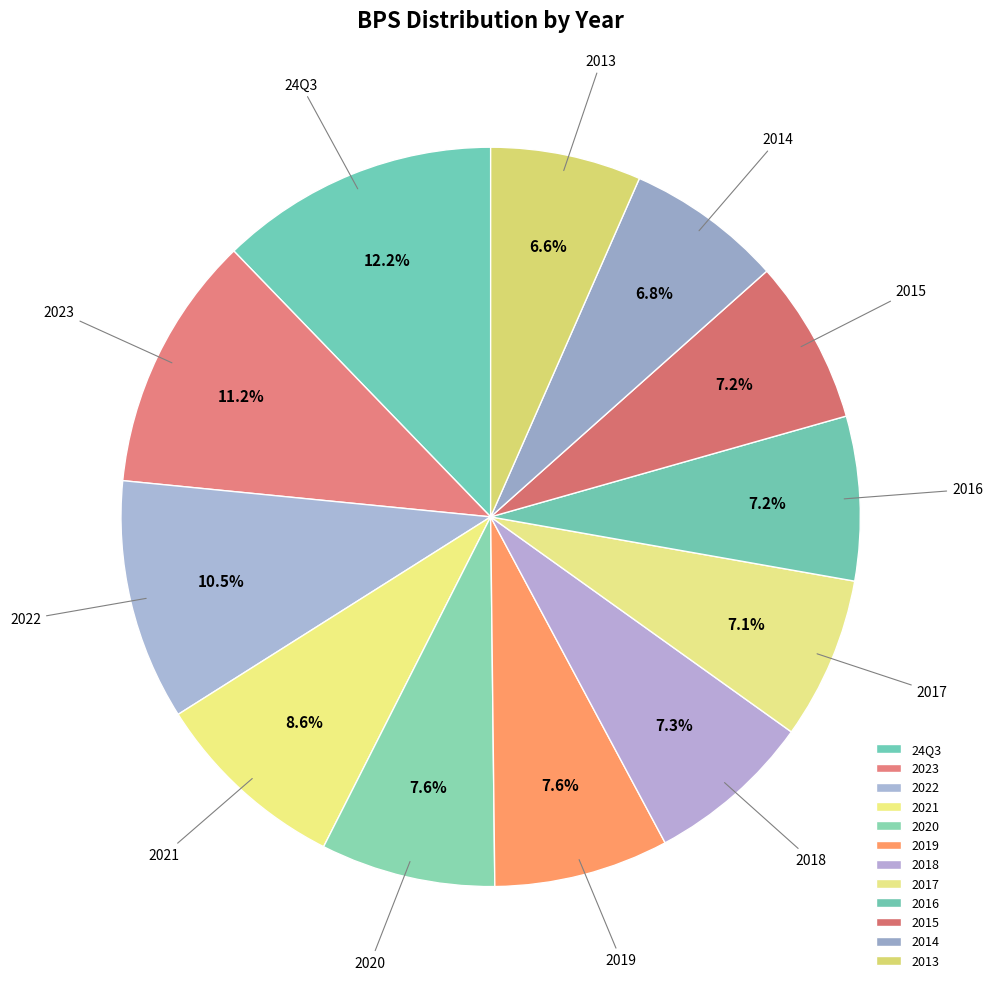

How many slices are in this pie chart?

12